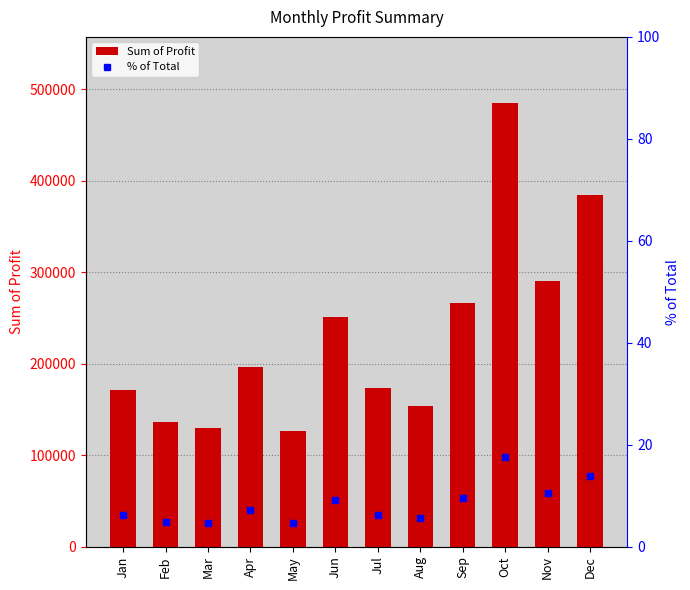

Read the Sum of Profit value at Nov.

289837.1